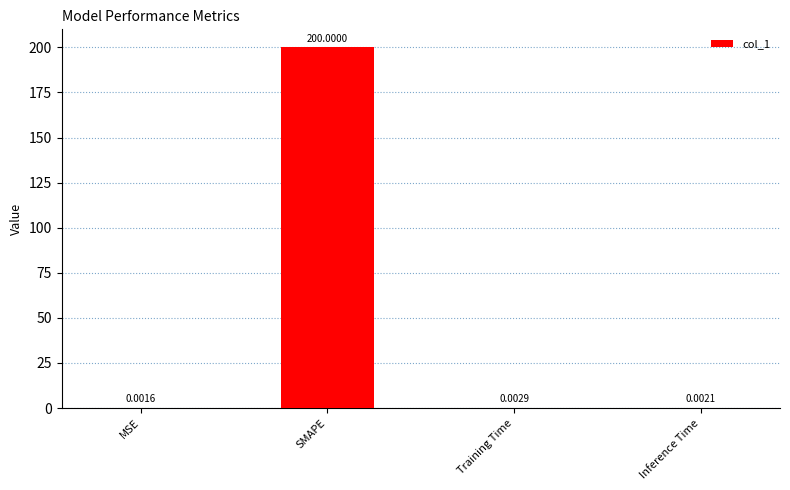

Which has a higher value, Inference Time or MSE?

Inference Time